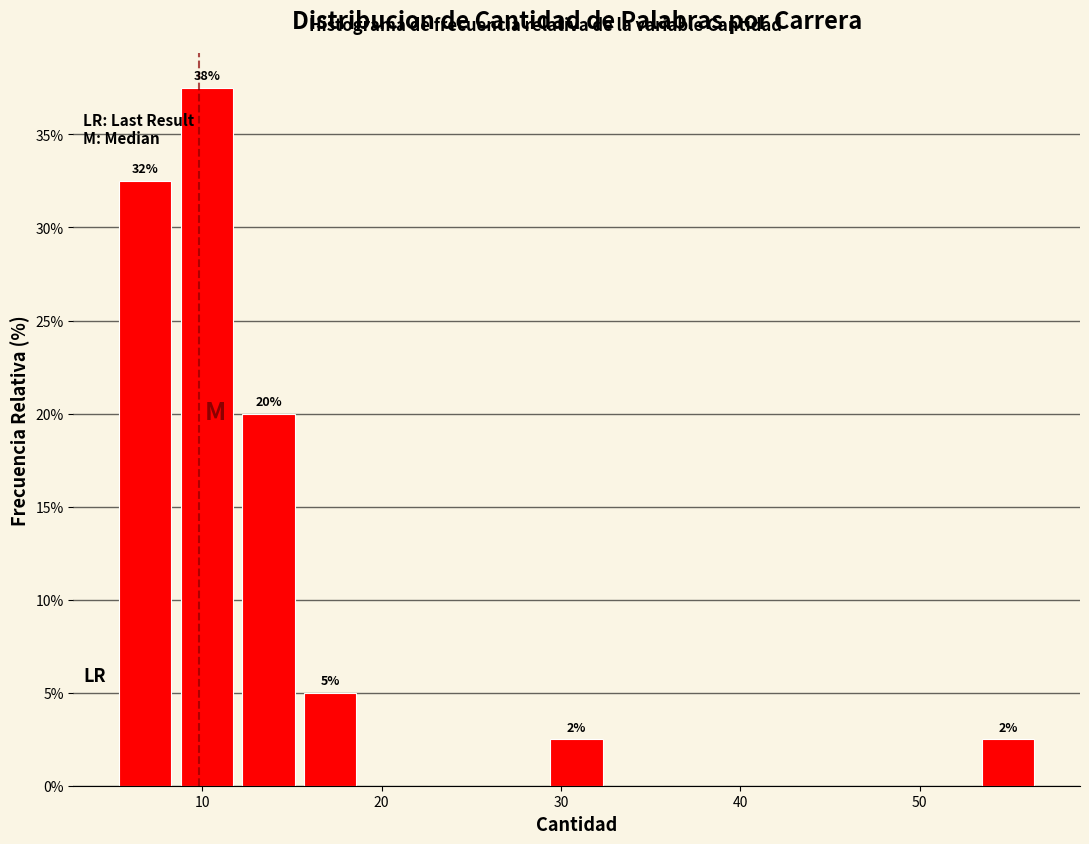

Around what value on the x-axis is the tallest bar? Give the approximate position of its centre, as read against the axis.

10